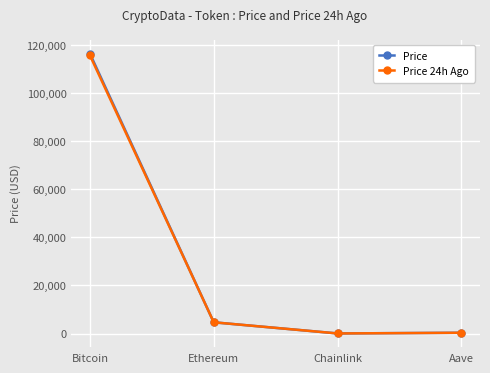

What are all the series names shown in the legend?

Price, Price 24h Ago